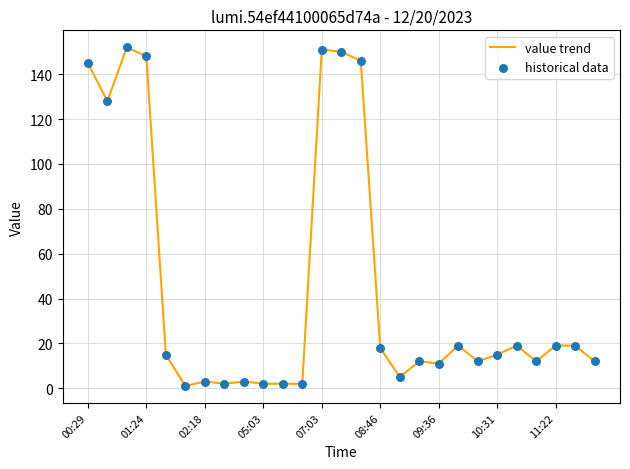

What is the maximum value shown in the chart?

152